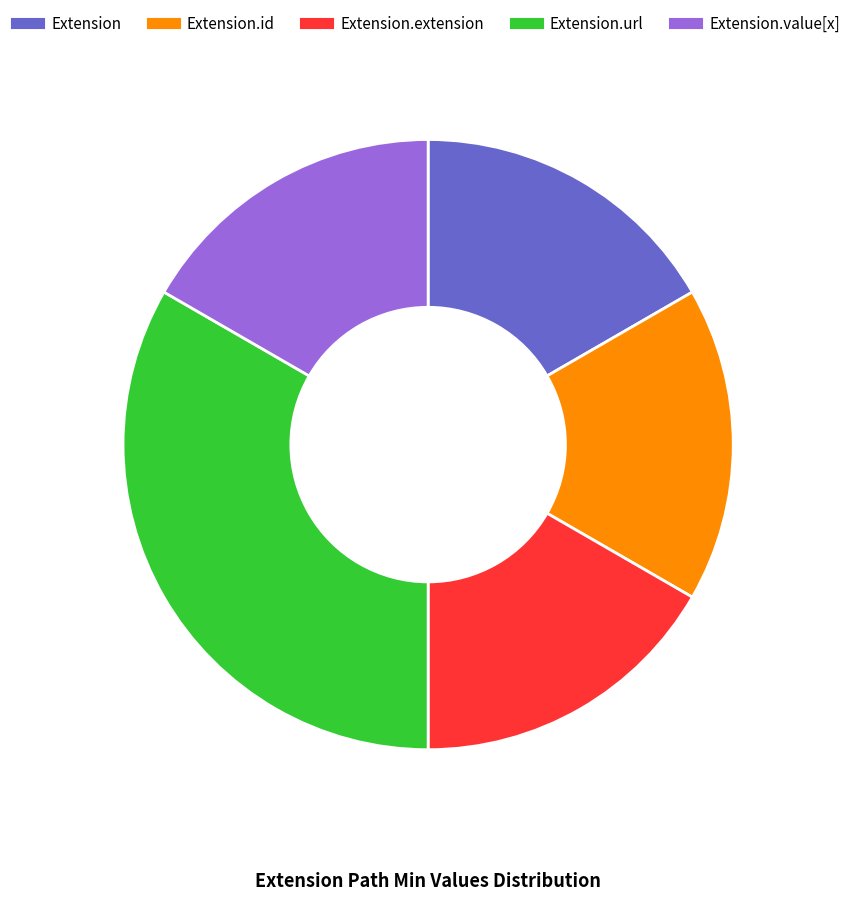

Is there any slice that represents more than half of the pie?

No